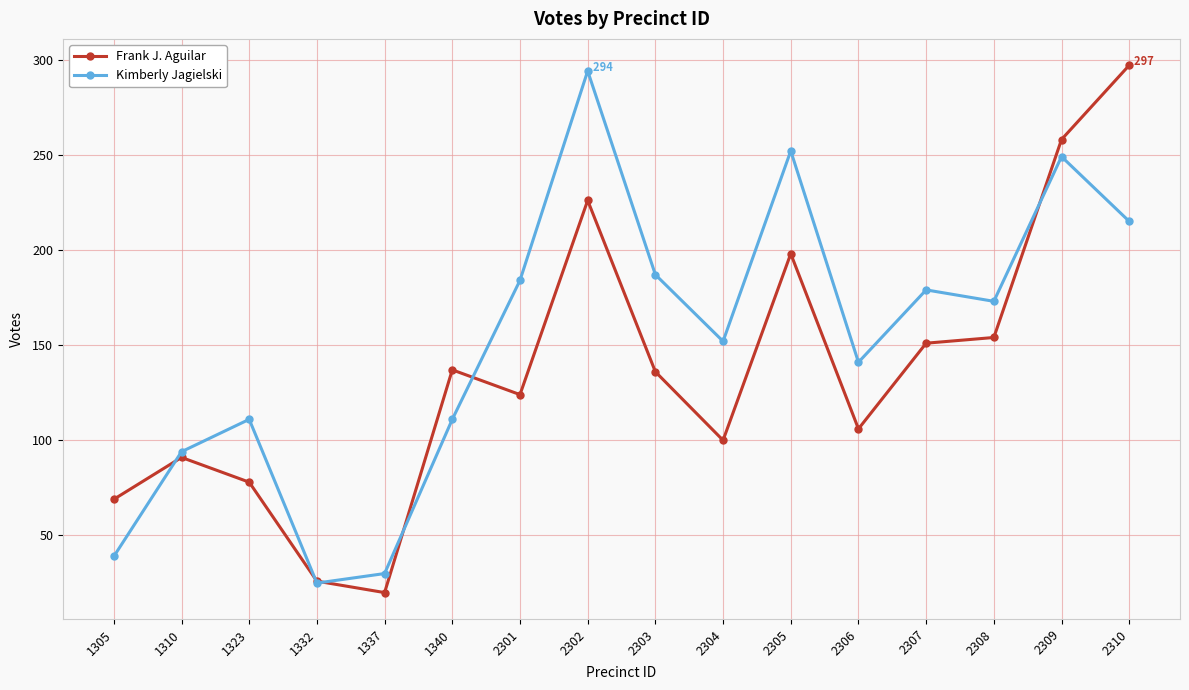

True or false: Kimberly Jagielski has more than 1 points higher than both neighbors.

True